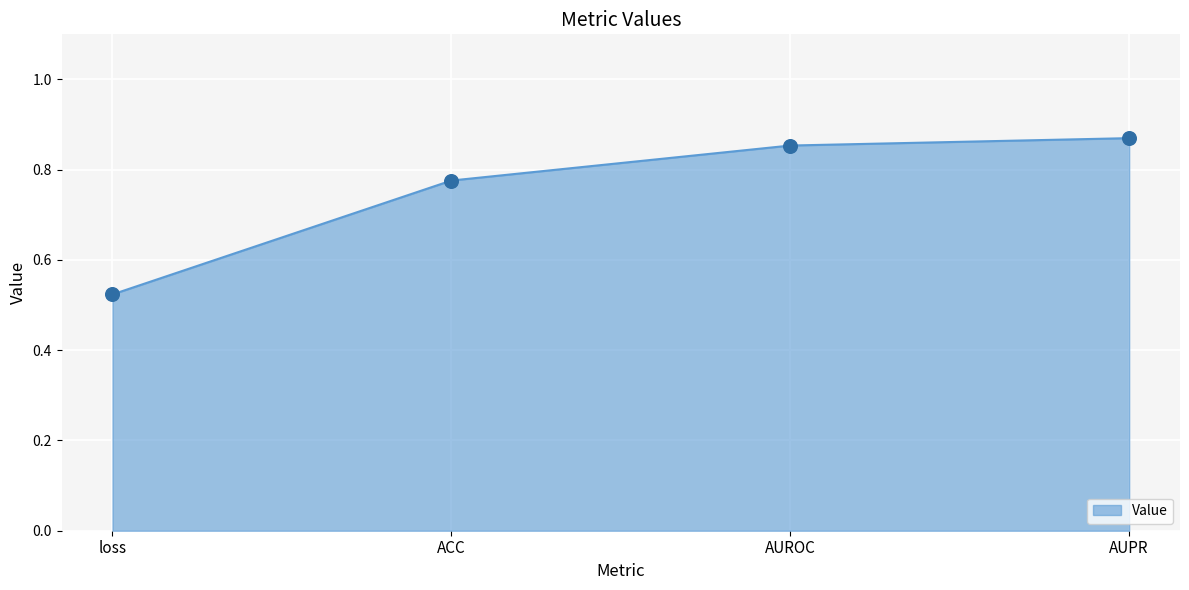

Which has a higher value, AUPR or AUROC?

AUPR